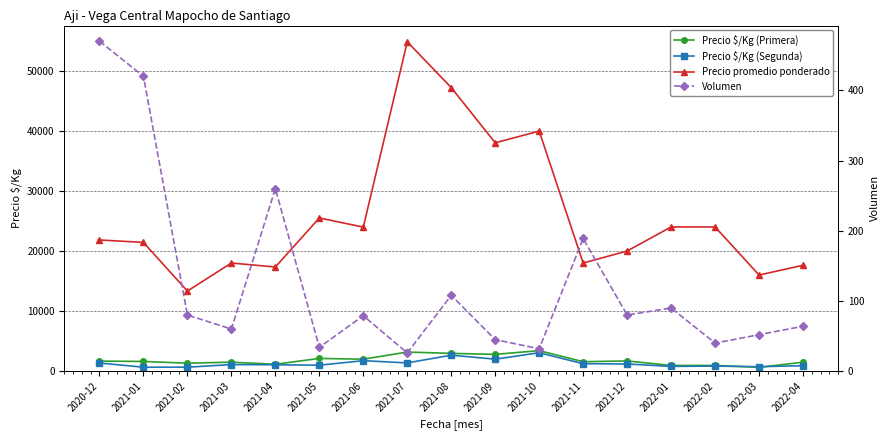

In Precio promedio ponderado, how many points are higher than both neighbors (excluding endpoints)?

4